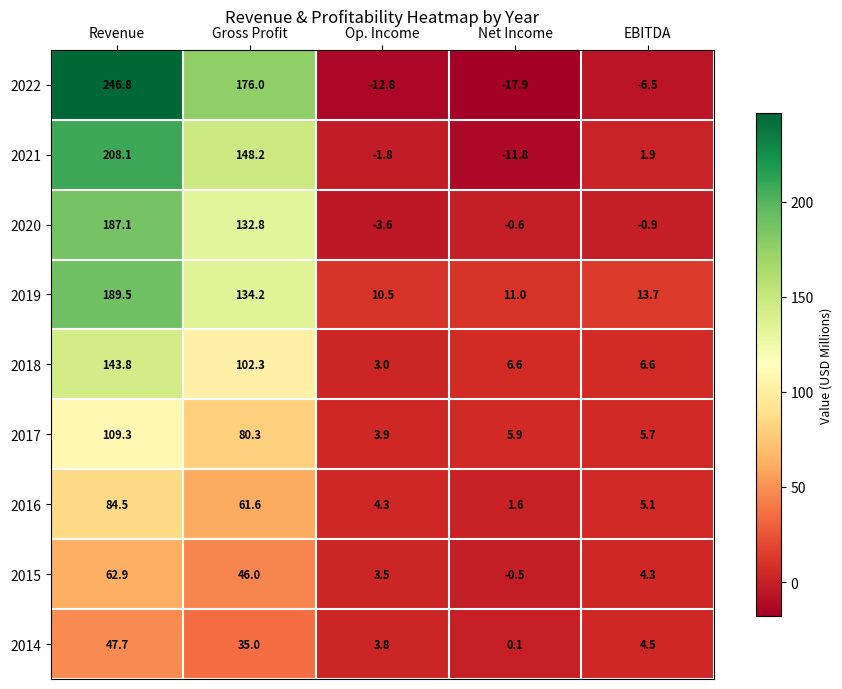

The 2016 series shows 61.6 at Gross Profit. True or false?

True